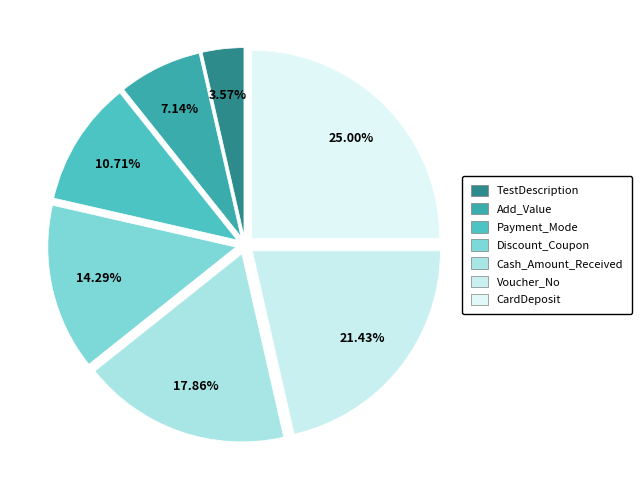

Is Discount_Coupon the majority of the pie?

No